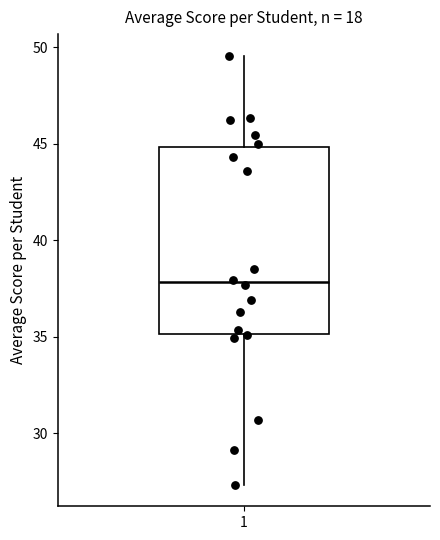

Transcribe this box plot: give where the median line is, the range the box spans, and where the two whiskers end, as read against the y-axis. The values are not printed on the chart, so give them approximately, as read against the axis.

median 38.0, box 35.0 to 45.0, whiskers 27.5 to 49.5